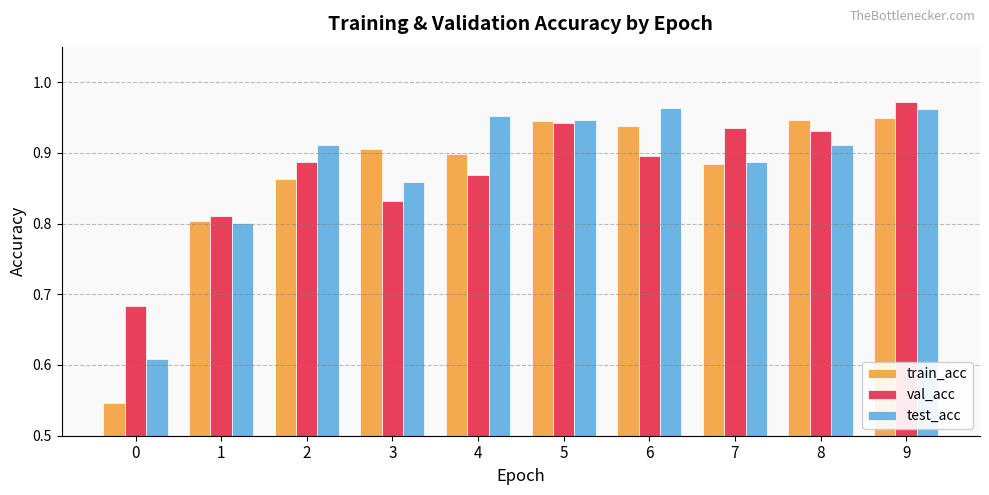

How many categories are shown in the chart?

10